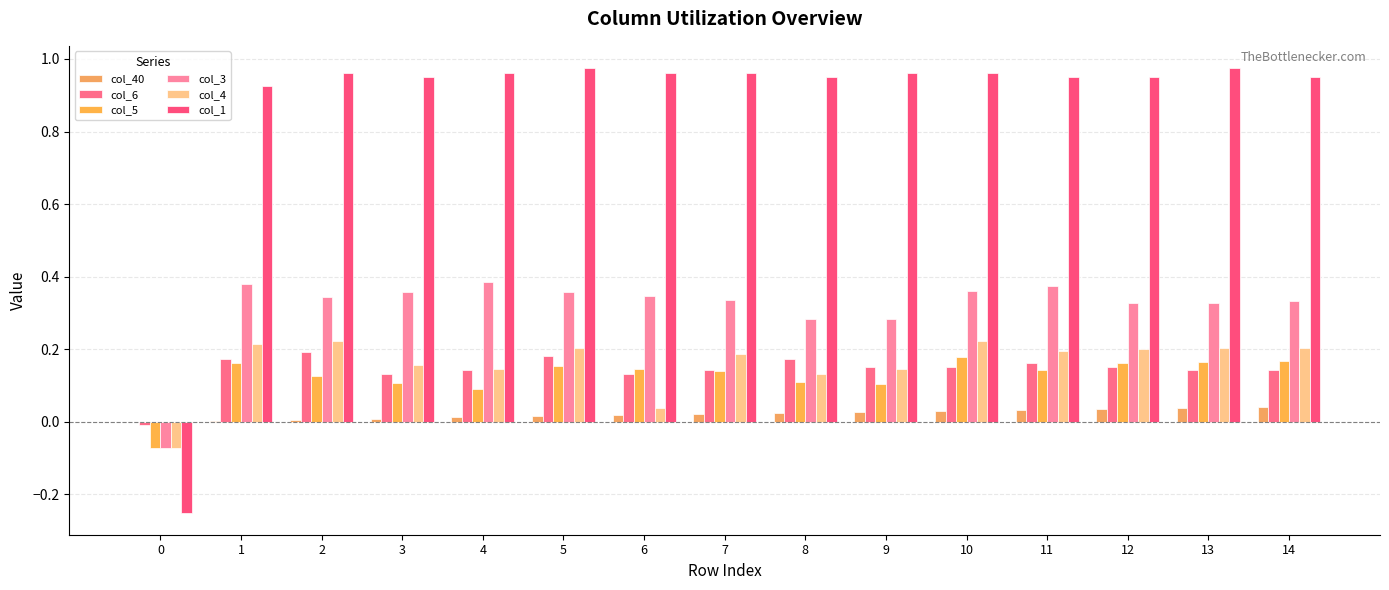

What is the smallest value displayed?

-0.2